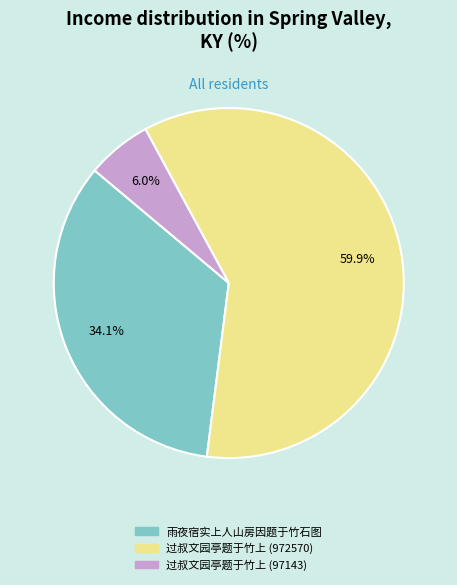

Is it true that 过叔文园亭题于竹上 (972570) is 60% of the pie?

True